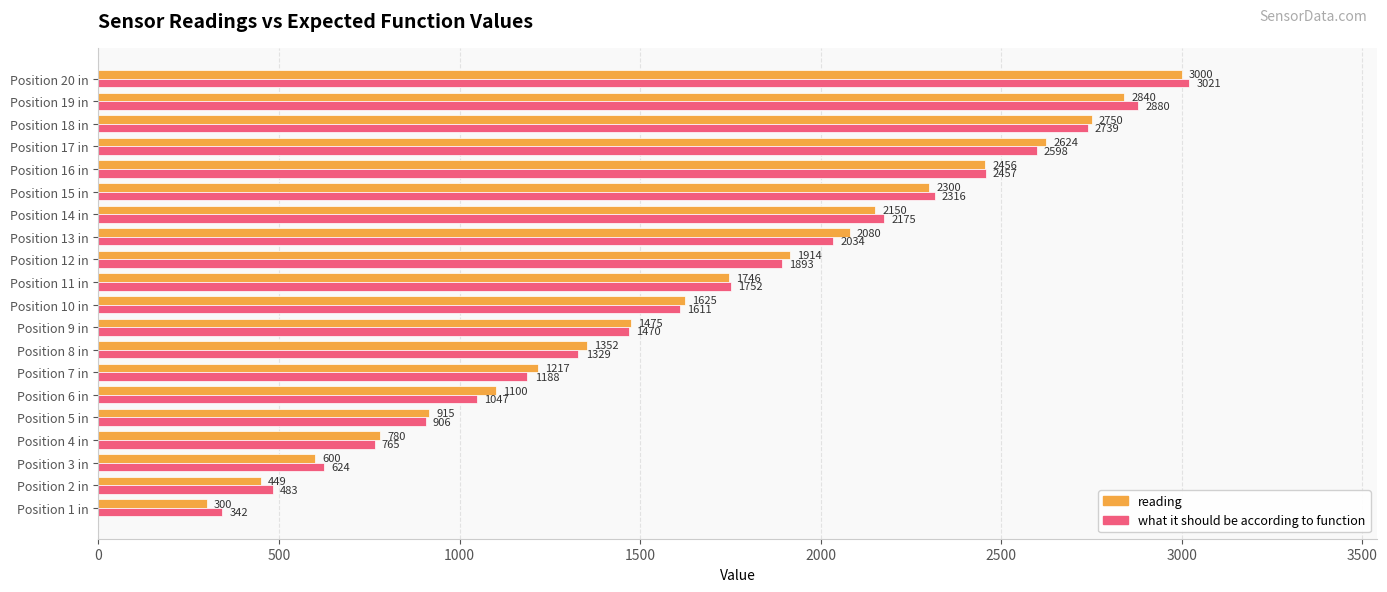

Which category has the highest value in the reading series?

Position 20 in